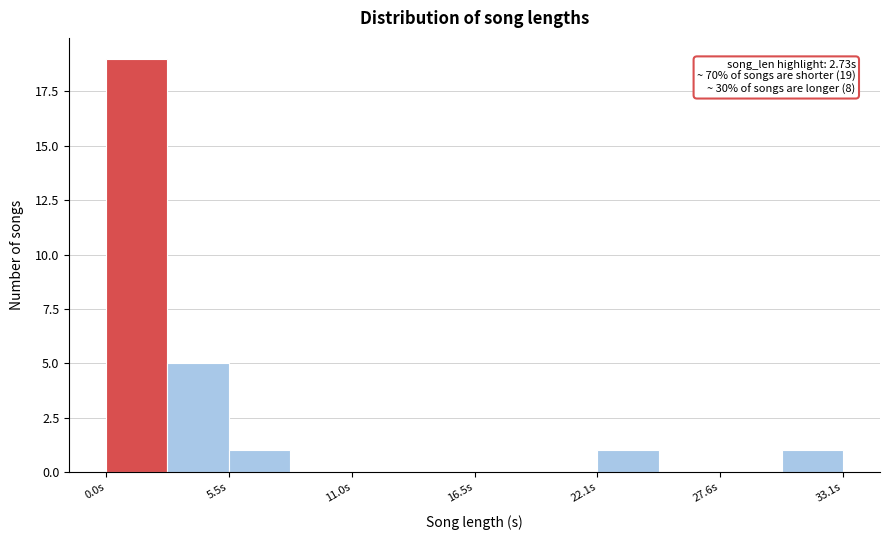

Read against the x-axis, roughly where is the centre of the tallest bar?

1